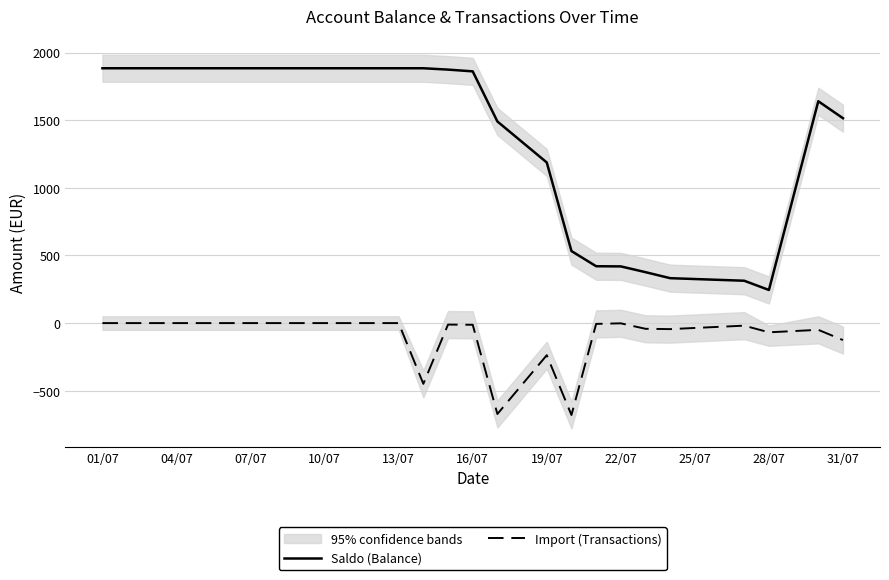

At which label is Saldo (Balance) closest to 1064?

19/07